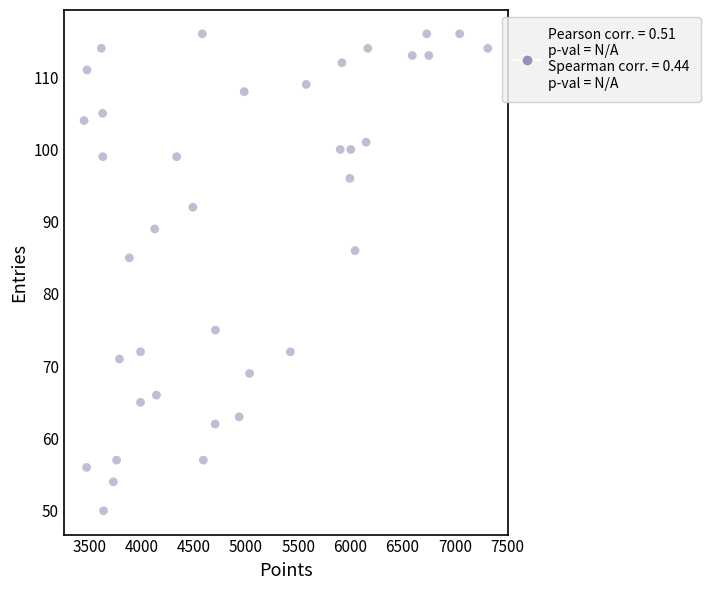

What Y value in the scatter plot is closest to 83?

85